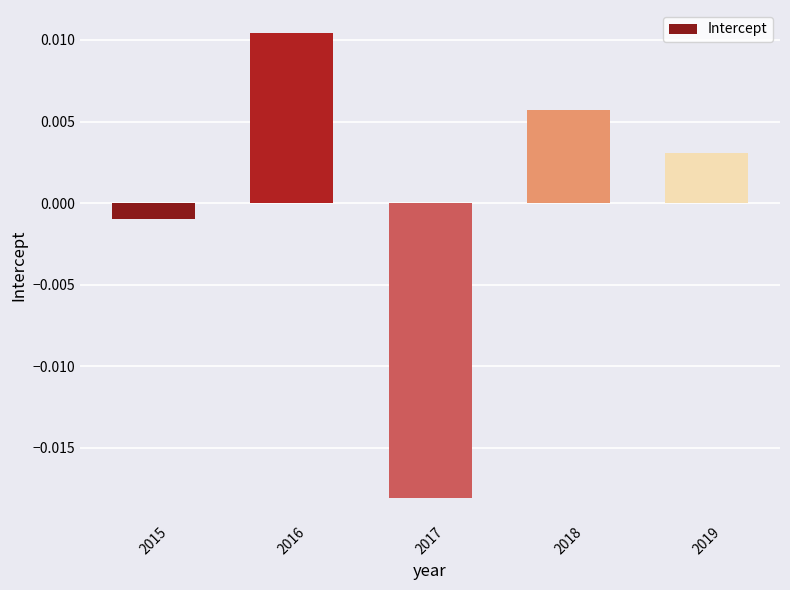

List the labels in order of value, smallest first.

2017, 2015, 2019, 2018, 2016